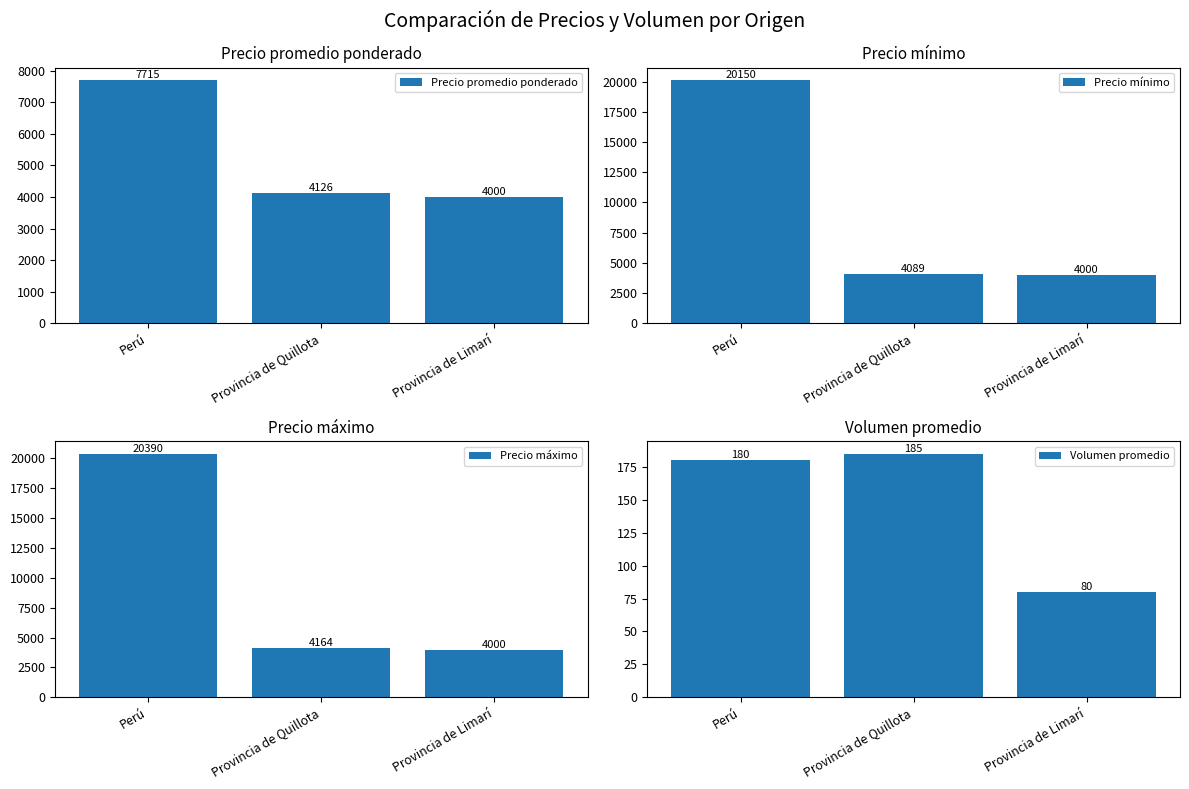

Rank the categories by Precio máximo value from highest to lowest.

Perú, Provincia de Quillota, Provincia de Limarí